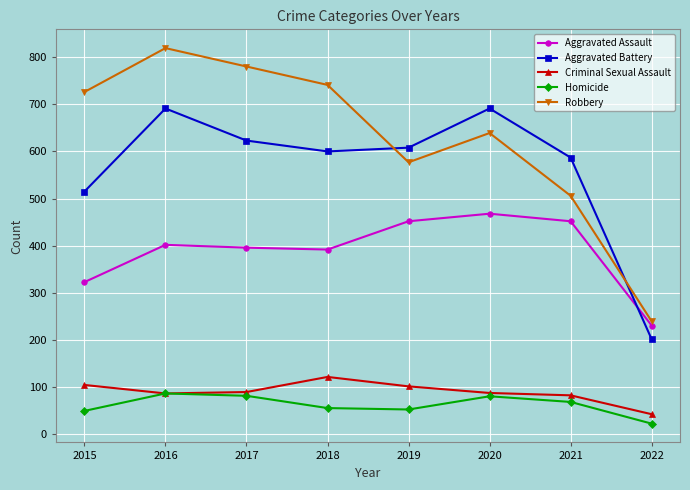

Which category has the lowest value in the Homicide series?

2022